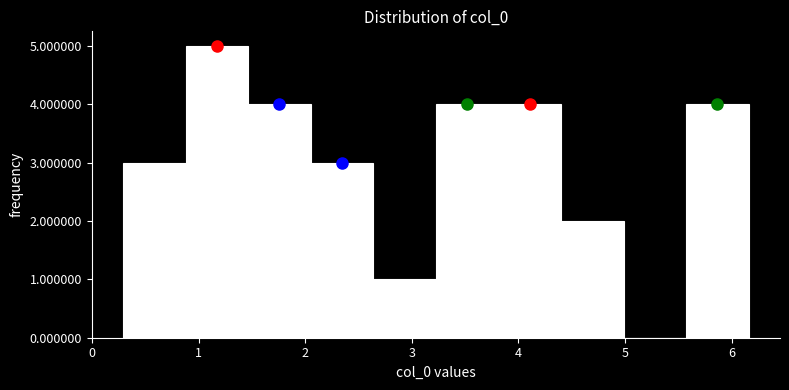

Reading left to right, transcribe this chart: for each bar, give the range it covers on the x-axis and its height. Neither the bar edges nor the heights are printed on the chart, so give them approximately, as read against the axes.

0.3 to 0.9: 3
0.9 to 1.5: 5
1.5 to 2.1: 4
2.1 to 2.6: 3
2.6 to 3.2: 1
3.2 to 3.8: 4
3.8 to 4.4: 4
4.4 to 5.0: 2
5.0 to 5.6: 0
5.6 to 6.2: 4